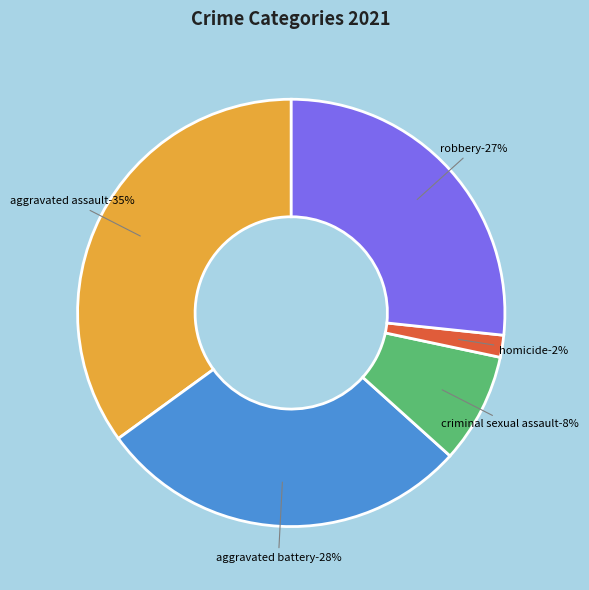

Which has a higher value, Aggravated Battery or Criminal Sexual Assault?

Aggravated Battery